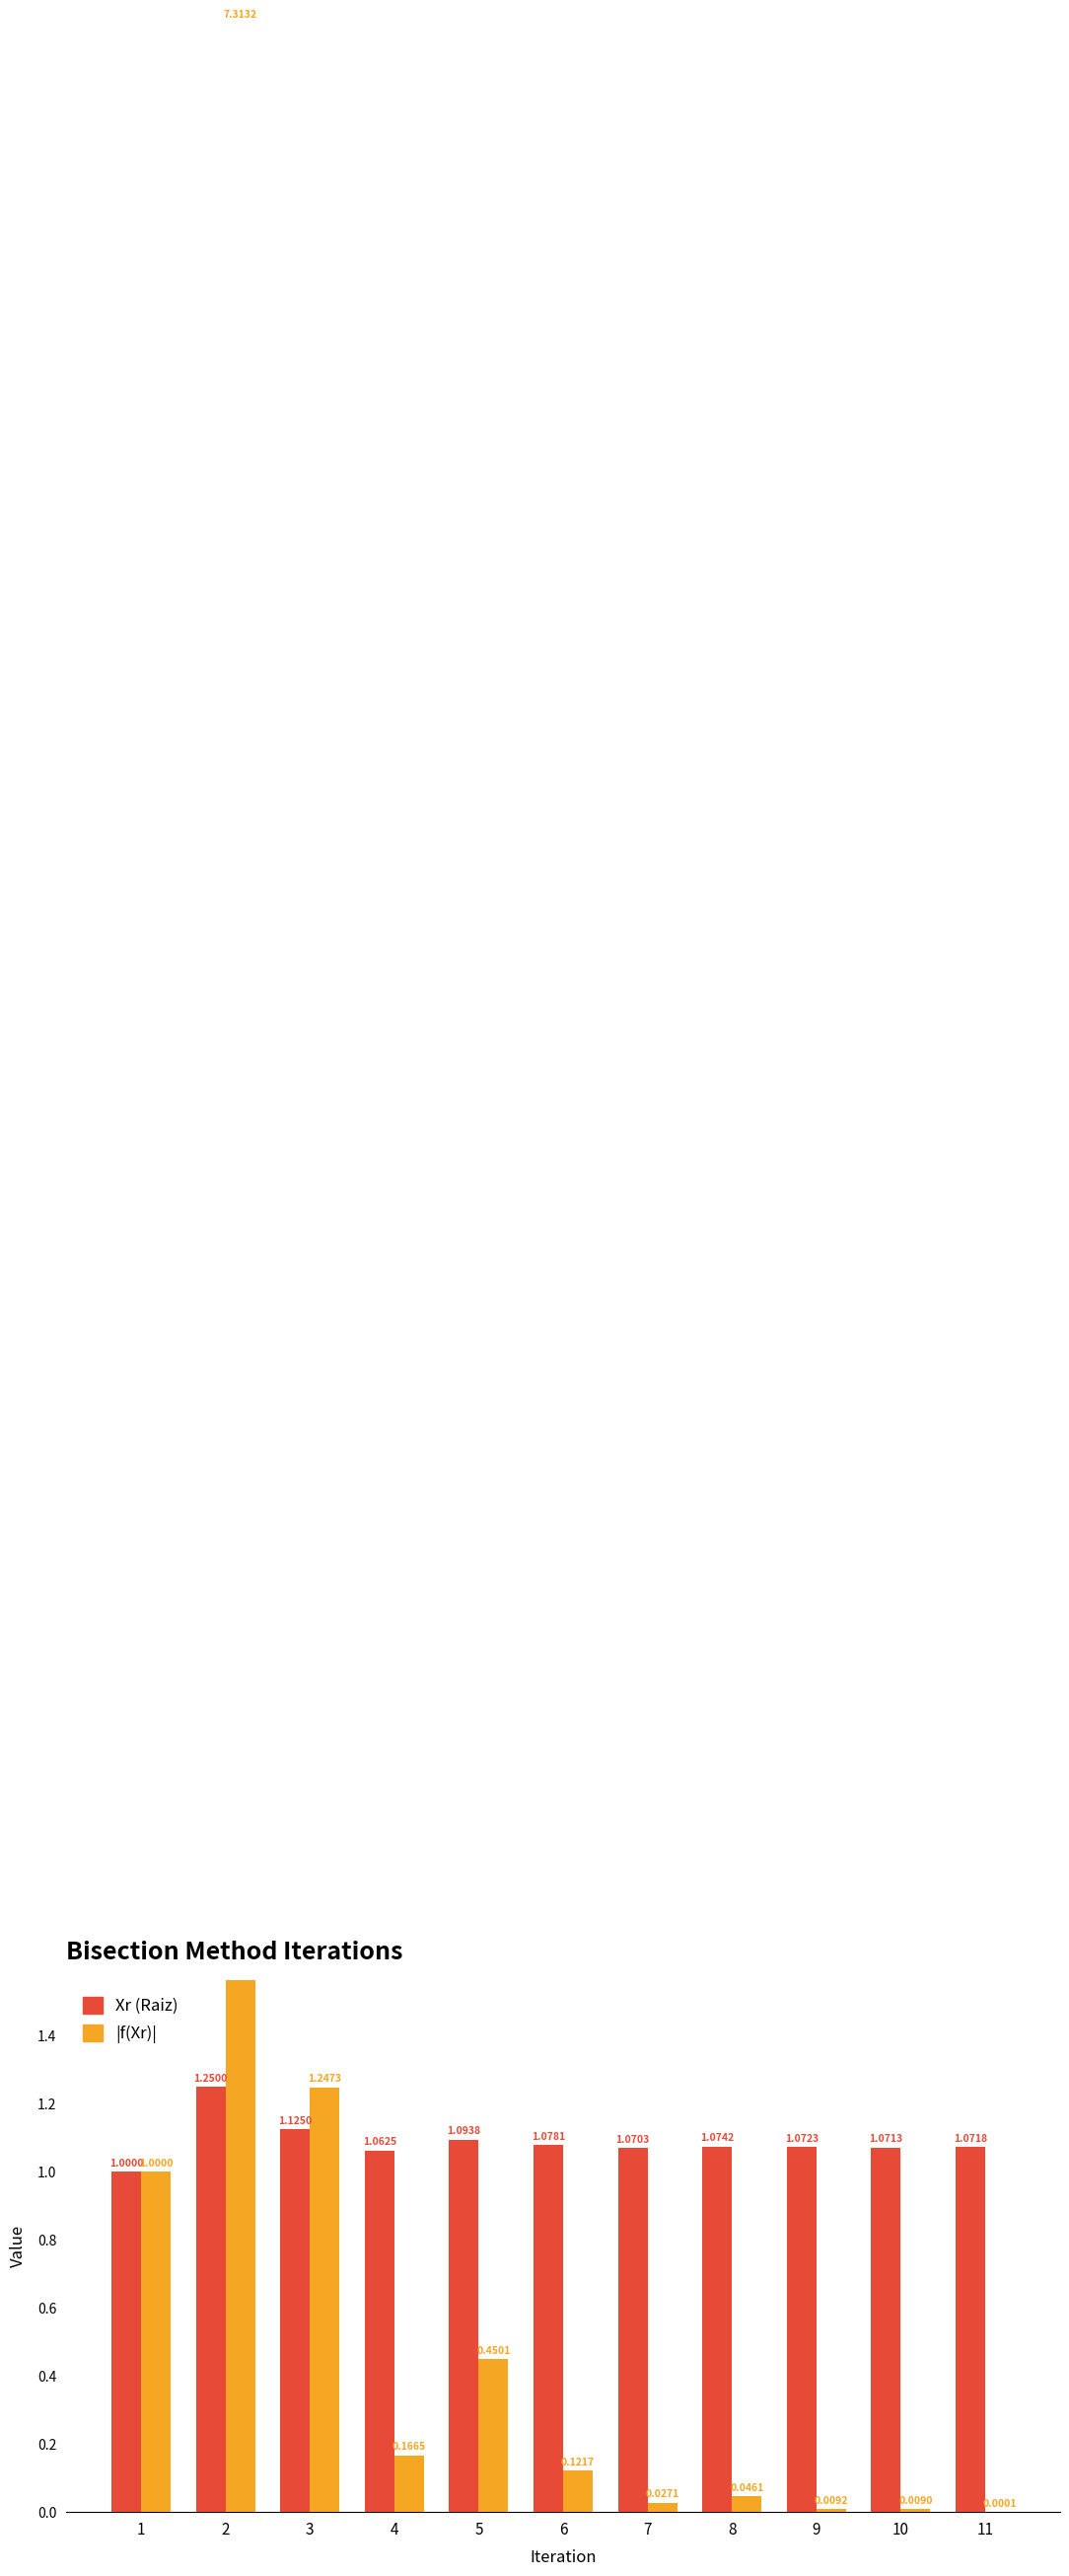

Between 3 and 9, which is larger?

3